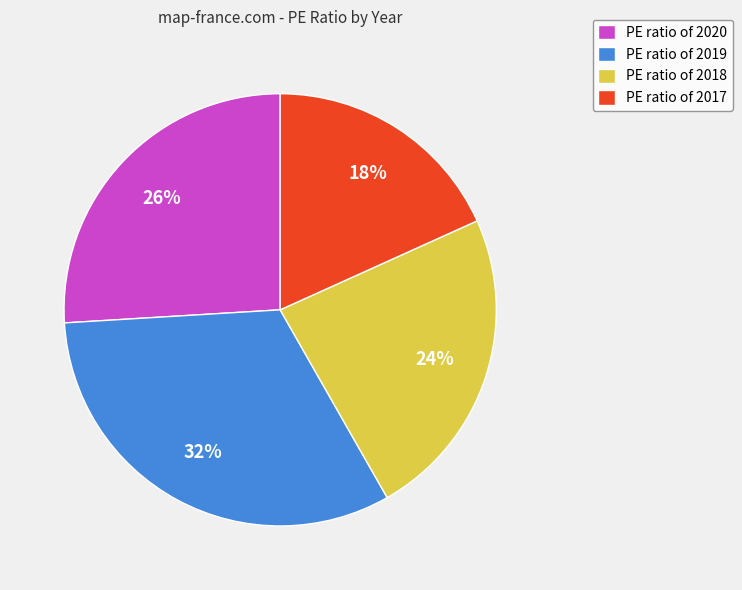

What is the ratio of the value at PE ratio of 2019 to the value at PE ratio of 2017?

1.8